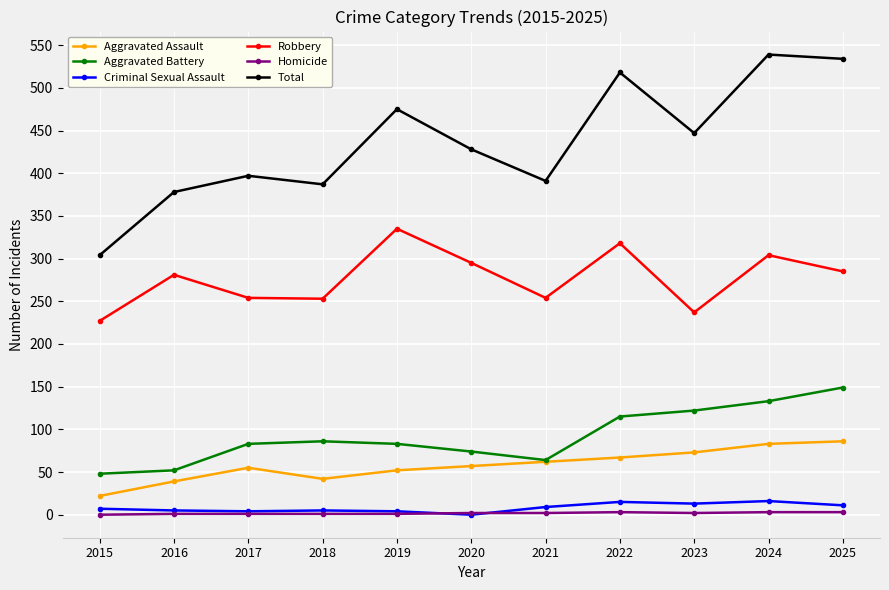

What is the difference between the second highest and second lowest values in the Criminal Sexual Assault series?

11